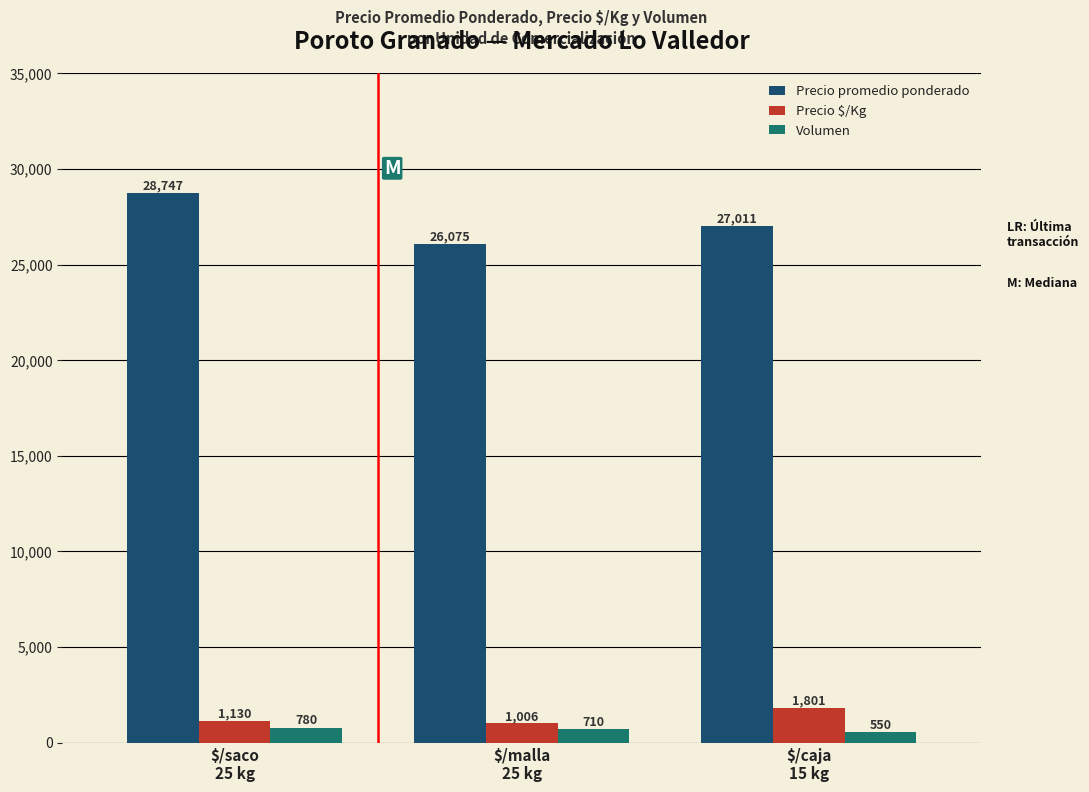

Which category has the highest value across all series?

$/saco
25 kg